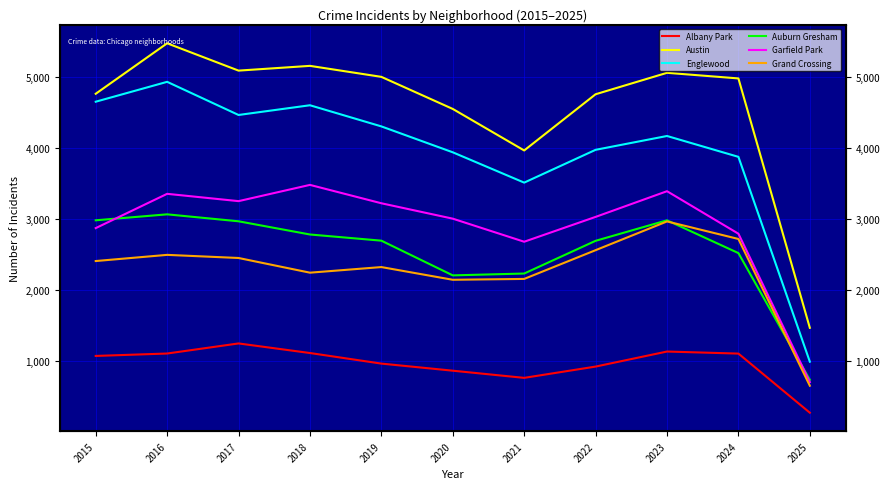

At which label is Garfield Park closest to 2097?

2021